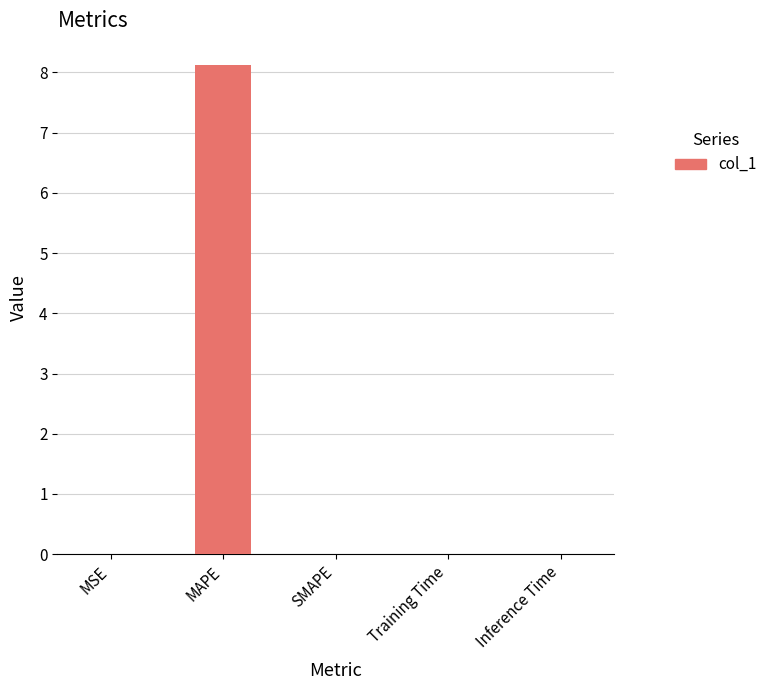

Which category has the highest value across all series?

MAPE